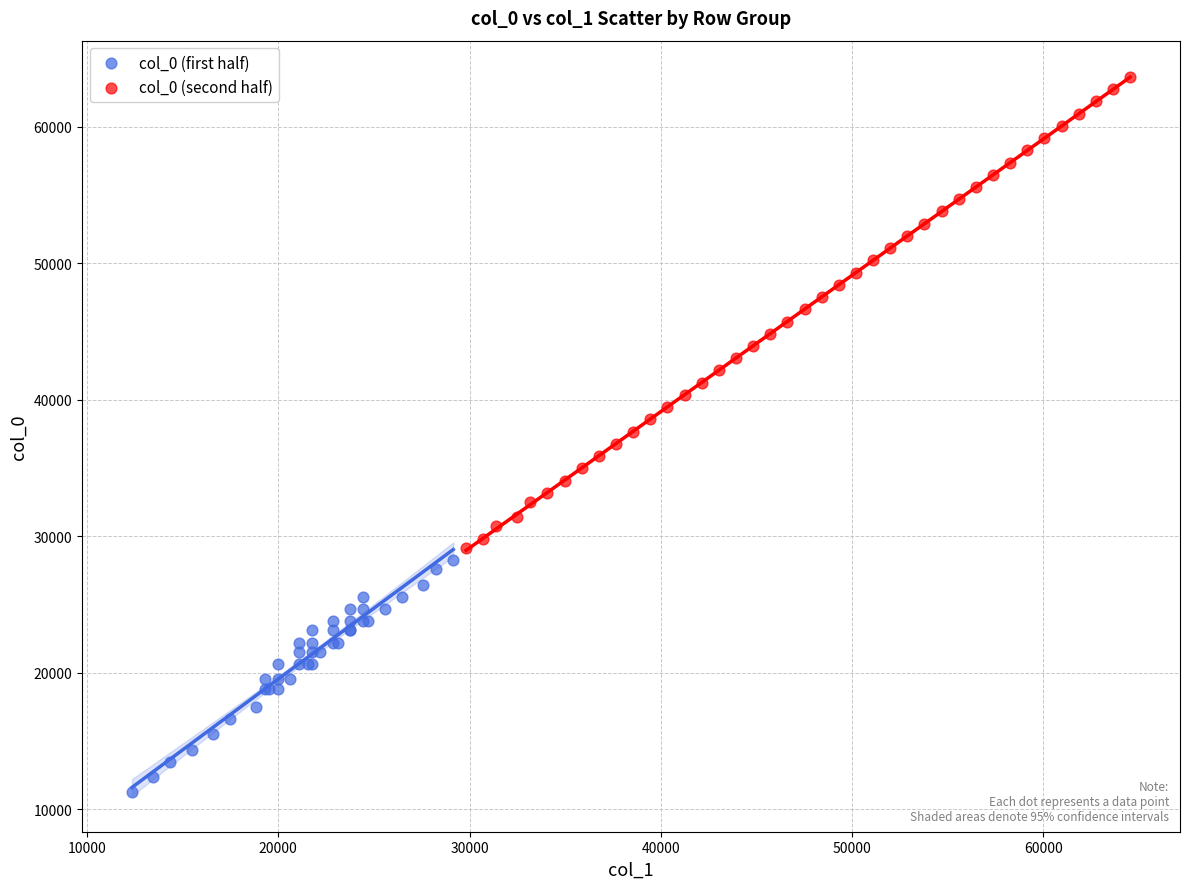

Which series reaches the maximum Y coordinate?

col_0 (second half)